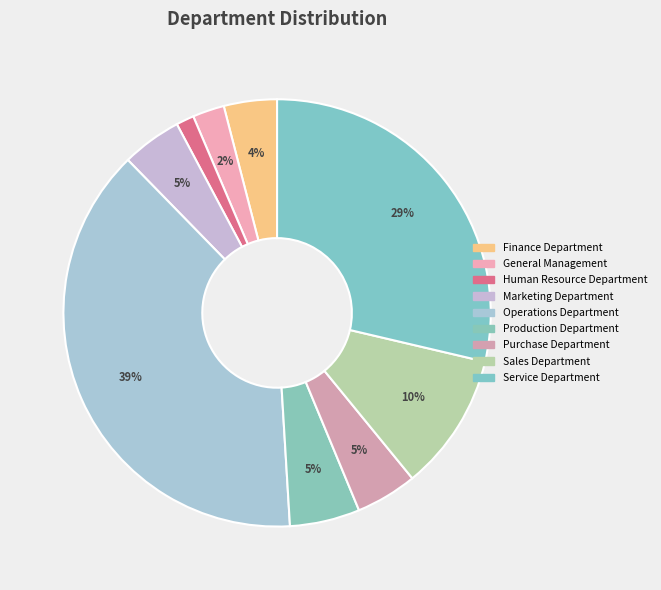

Is there a majority slice in this chart?

No